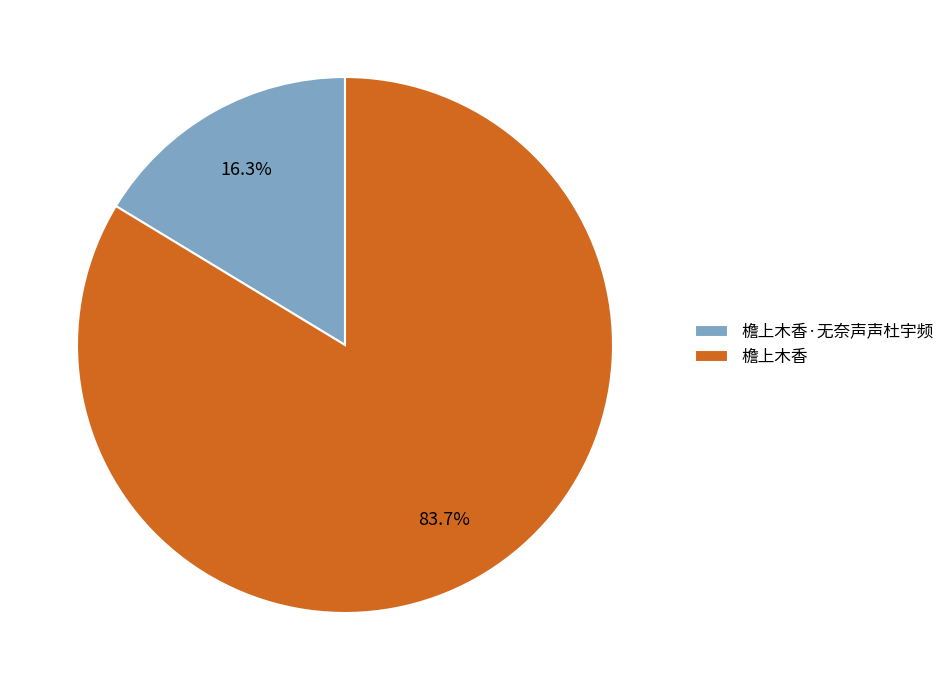

Count the number of slices in the pie.

2